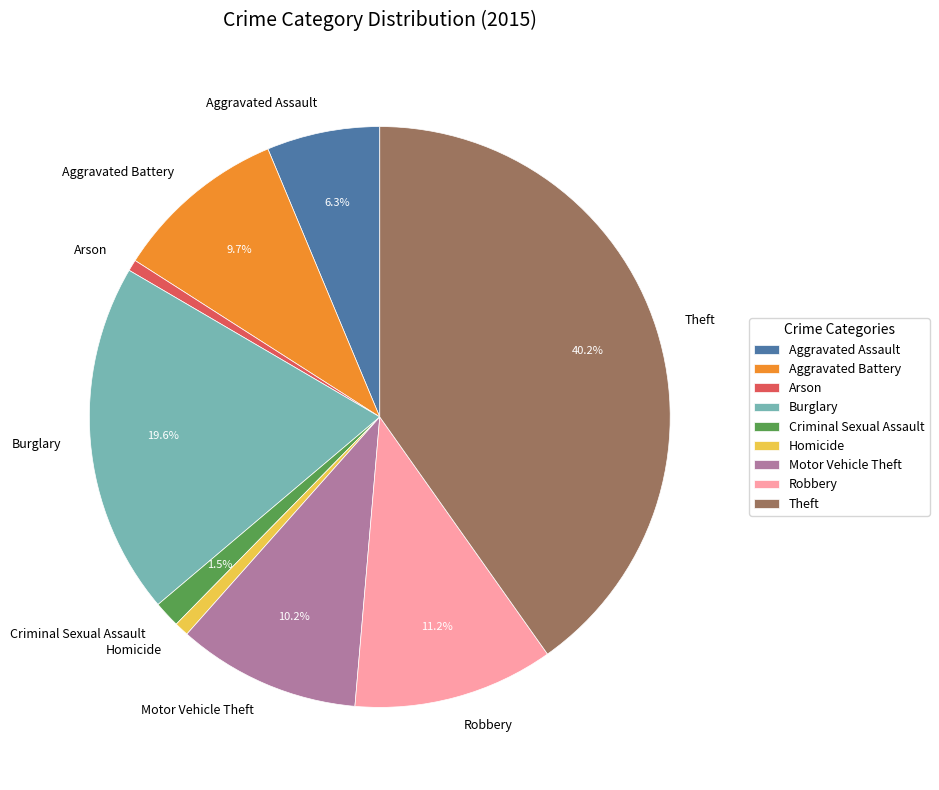

Do Criminal Sexual Assault and Theft together represent more than half of the pie?

No